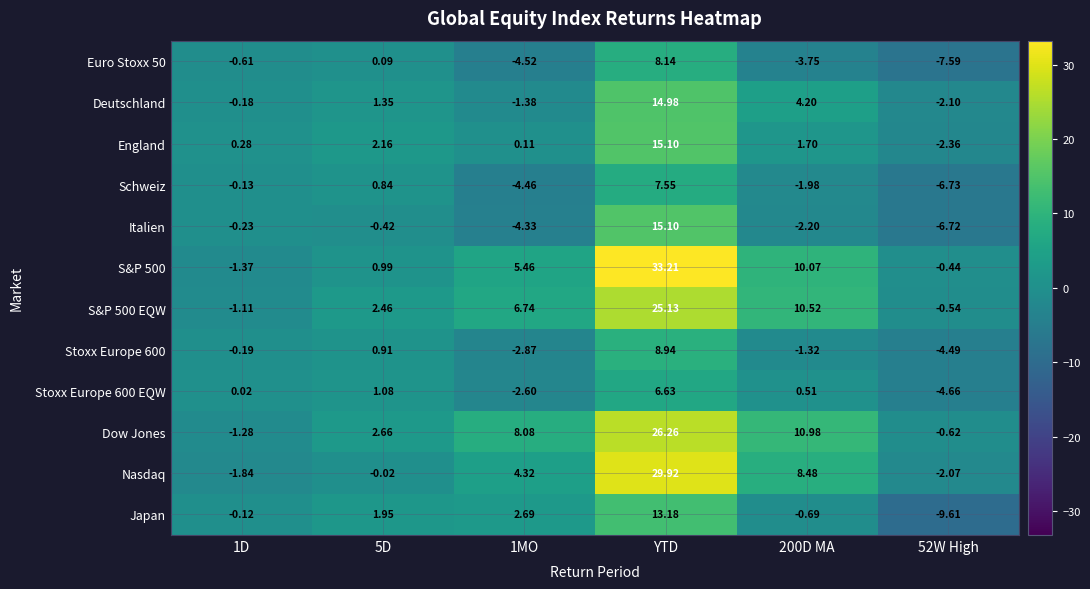

Between 1D and 5D, which series saw the biggest shift?

Dow Jones